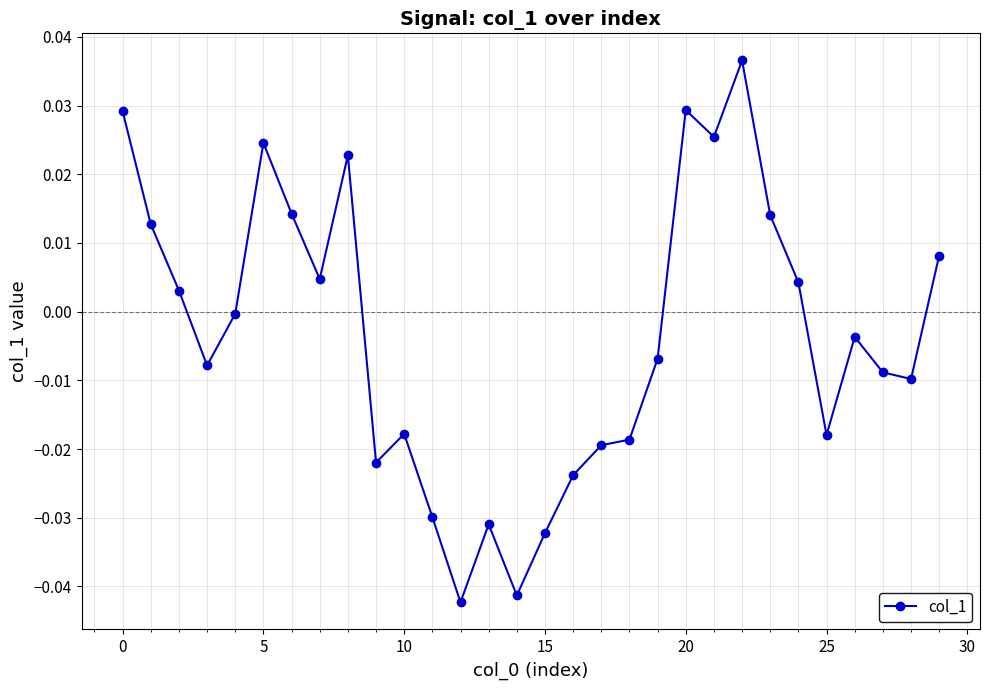

How many categories are shown in the chart?

30